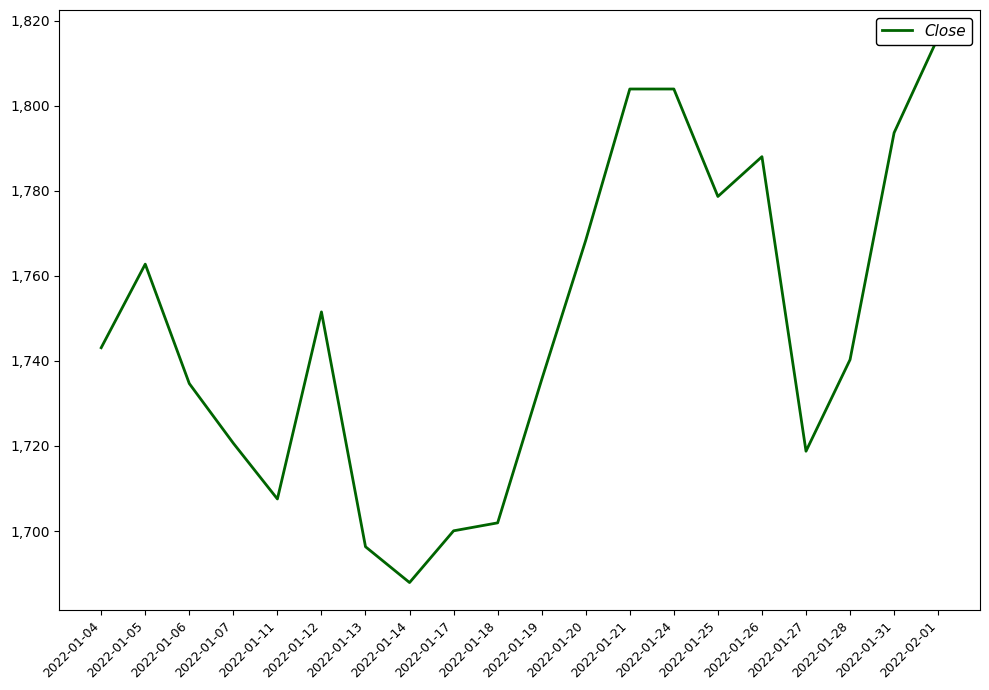

Is this an area chart (filled region under the line)?

No